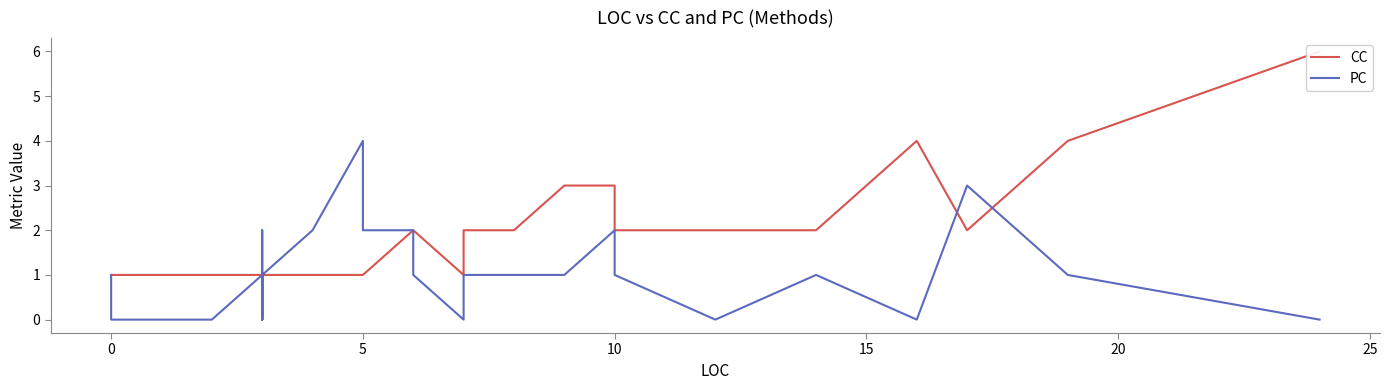

The value of CC at 36 is 2. True or false?

False